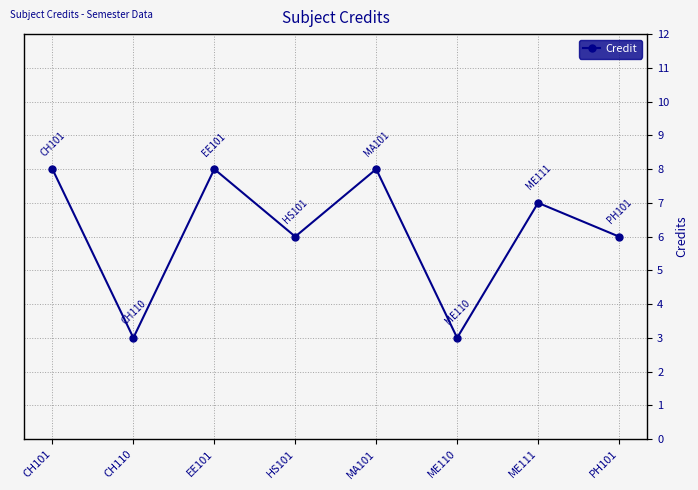

What is the sum of all values?

49